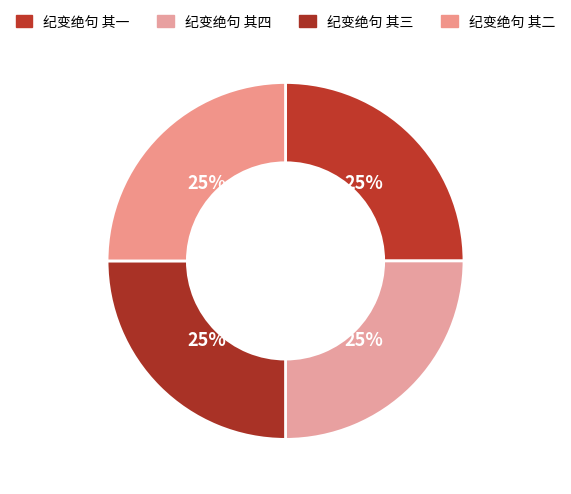

Which slice is the smallest?

纪变绝句 其一